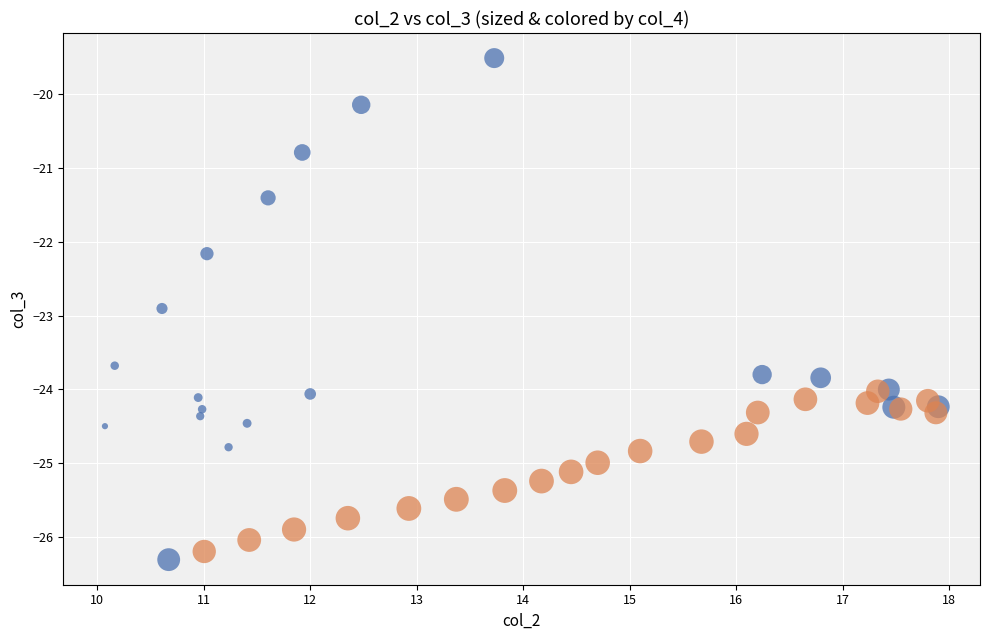

Which series reaches the maximum Y coordinate?

Group A (col_4 ≤ median)